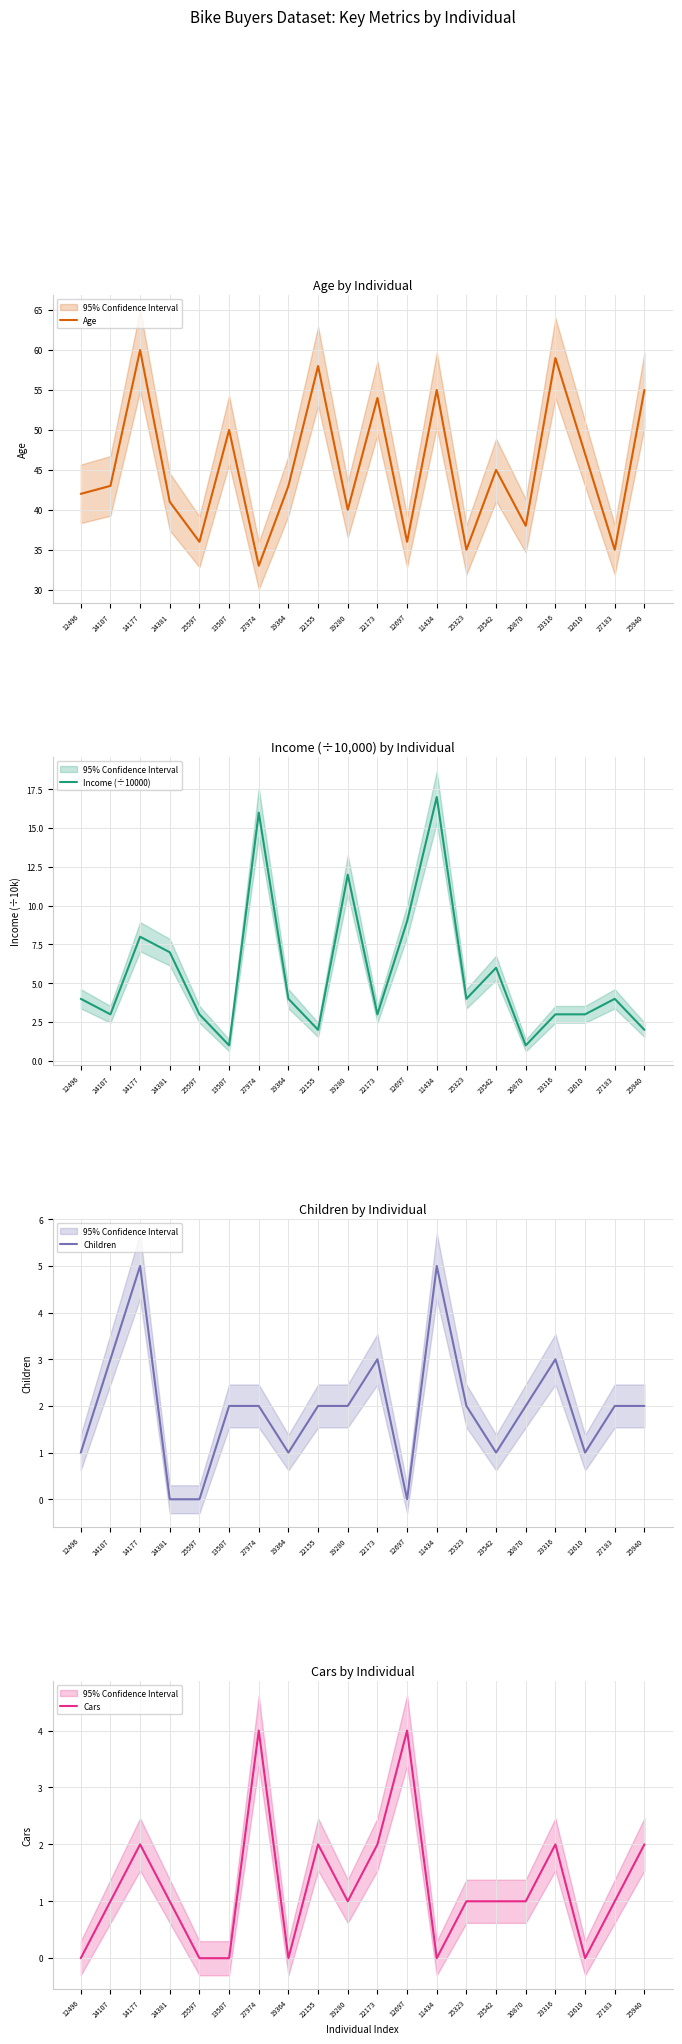

Is it true that Children equals -2 at 12697?

False